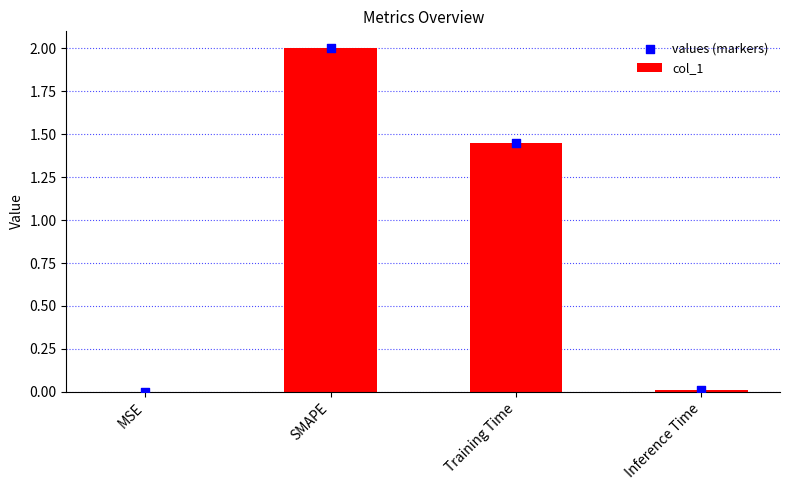

At how many categories does at least one series exceed 1?

2